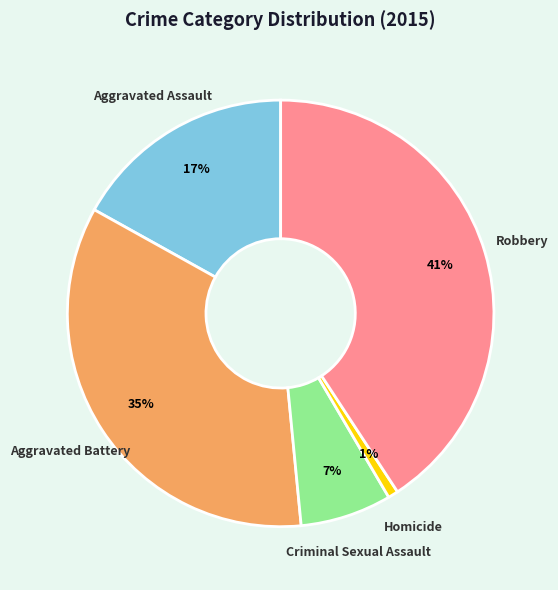

What is the ratio of the value at Criminal Sexual Assault to the value at Aggravated Battery?

0.2